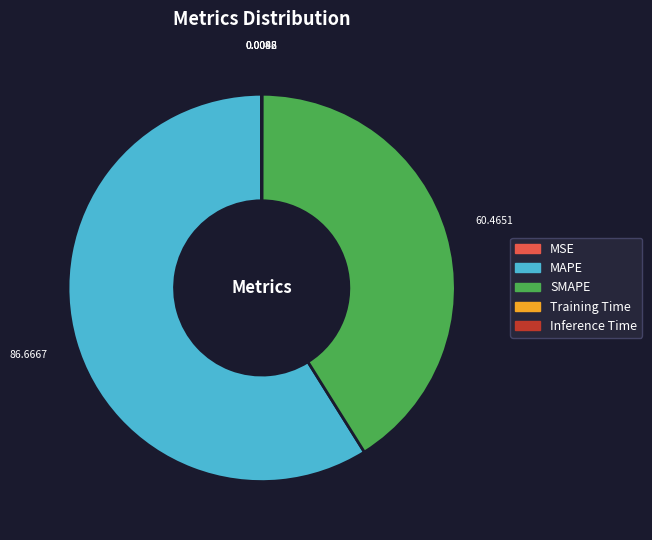

What is the majority slice?

MAPE